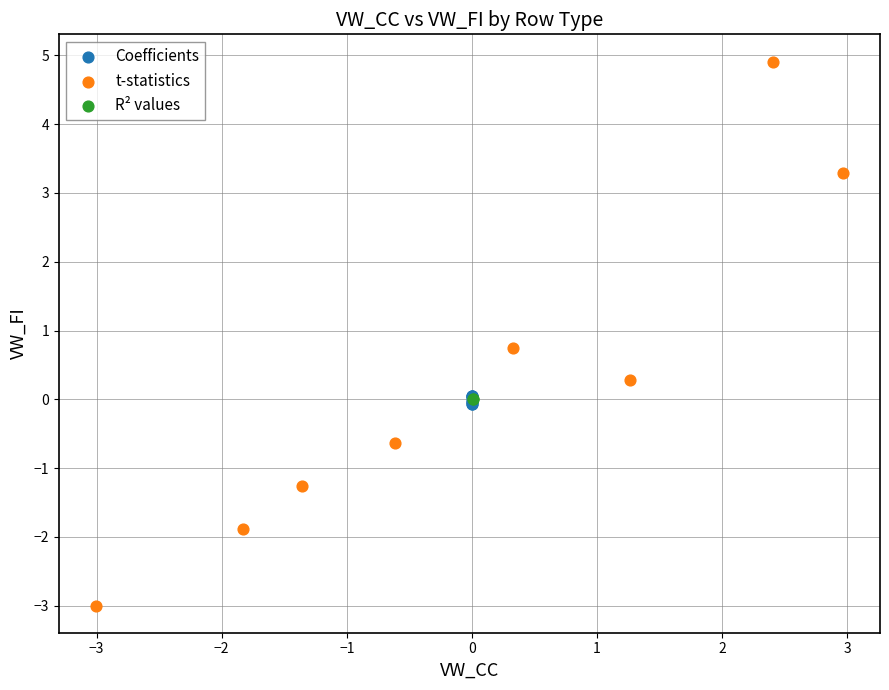

Which series has the largest Y range (max minus min)?

t-statistics